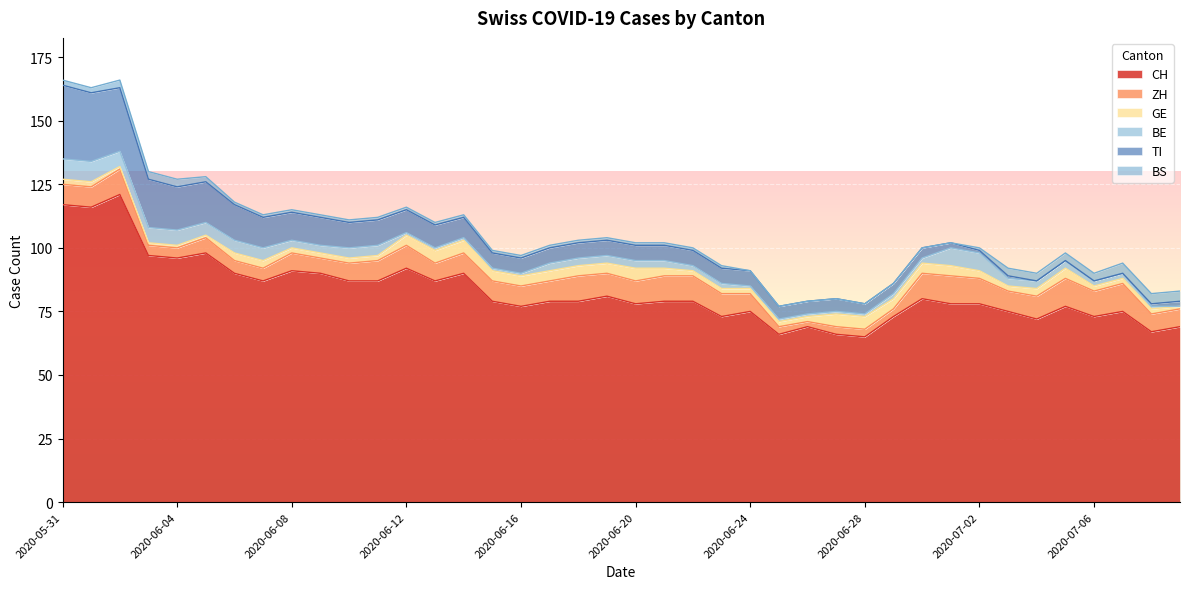

The ZH series shows 12 at 2020-07-08. True or false?

False